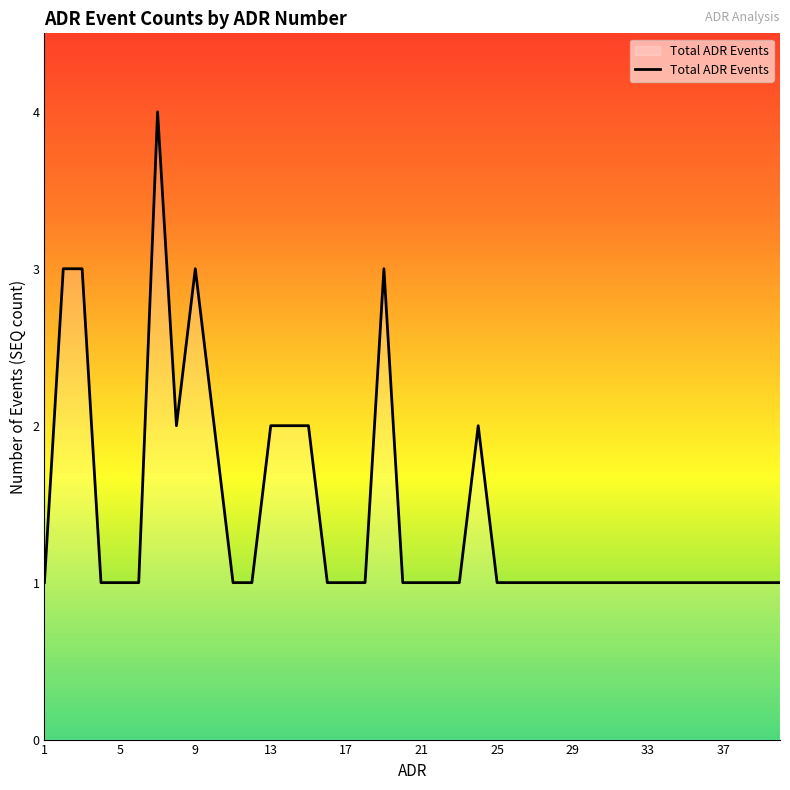

What is the difference between the maximum and minimum values?

3